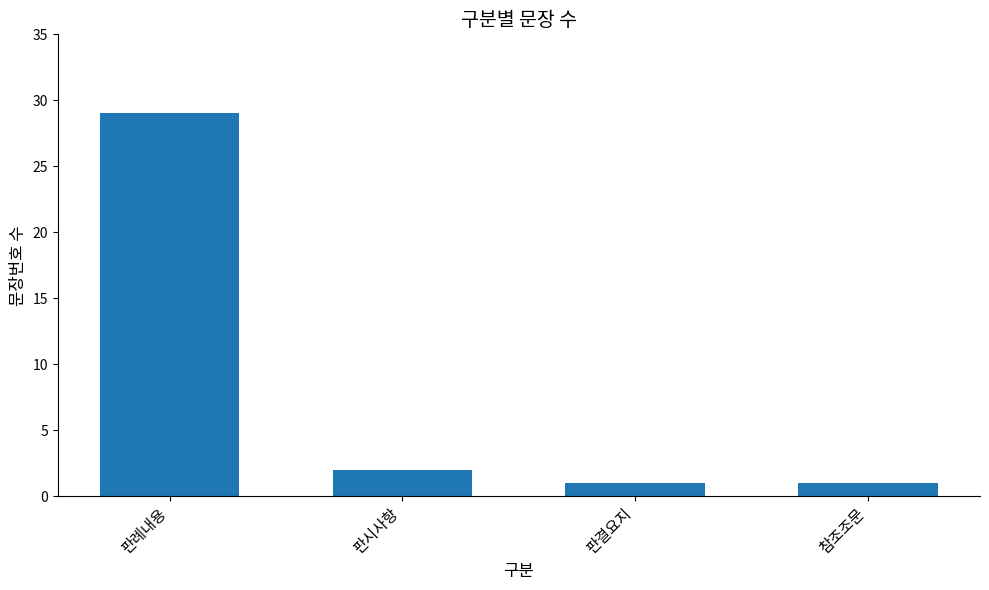

What is the average value?

8